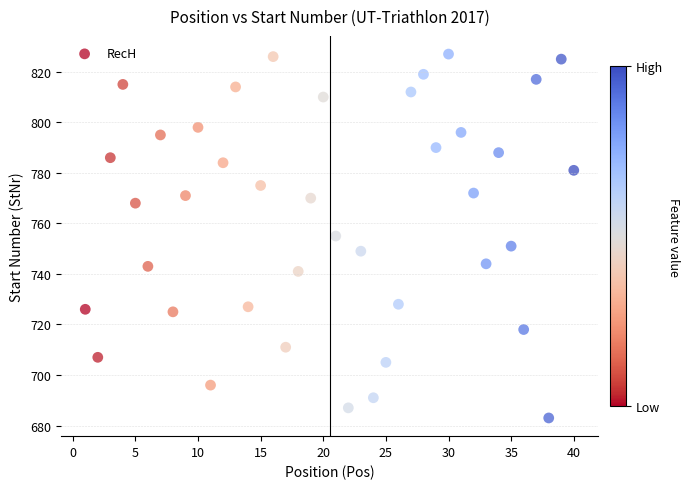

What is the range of X values (max minus min)?

39